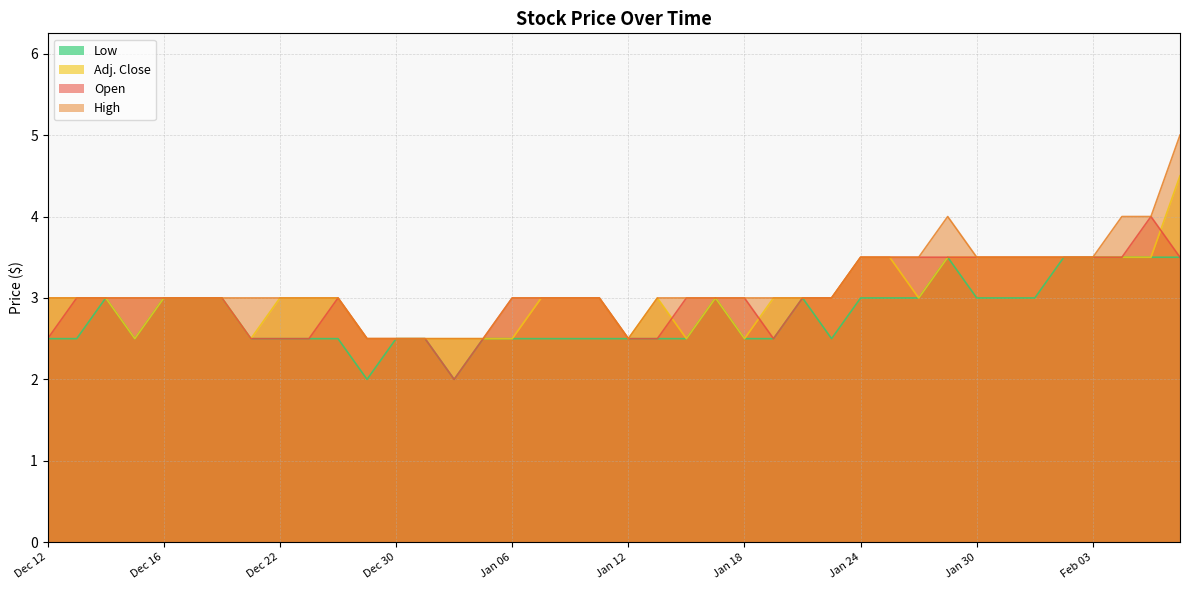

True or false: Low and Adj. Close intersect in this chart.

False